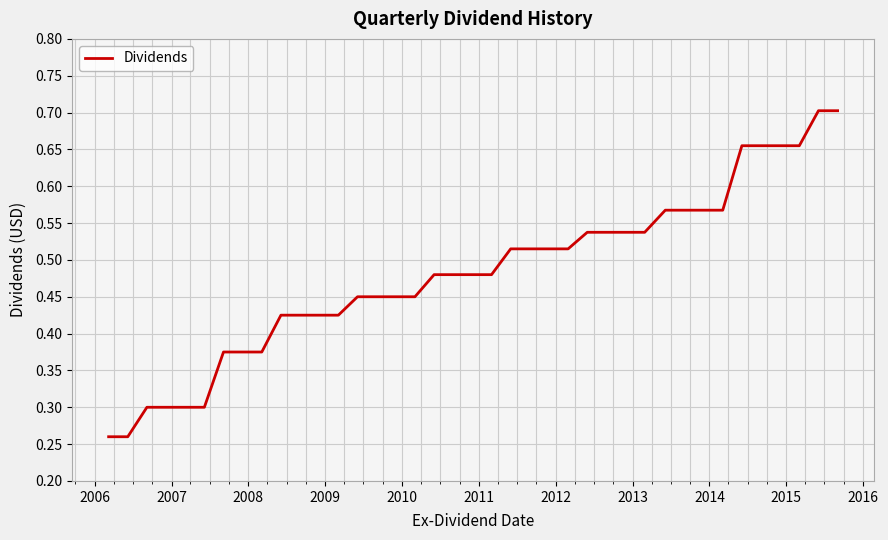

Does the chart display data point markers on the line(s)?

No